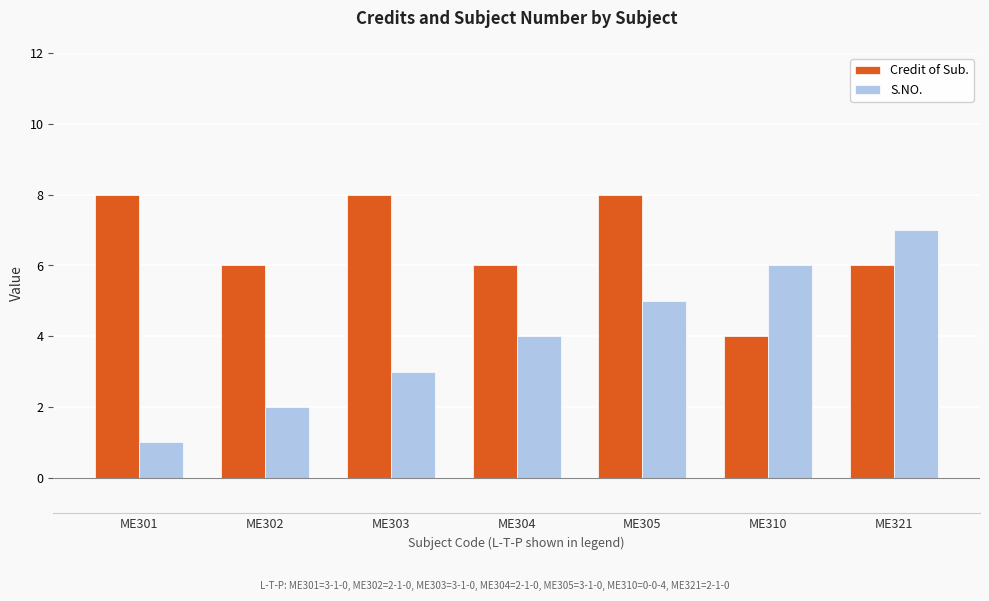

What value does the S.NO. series have at ME302?

2